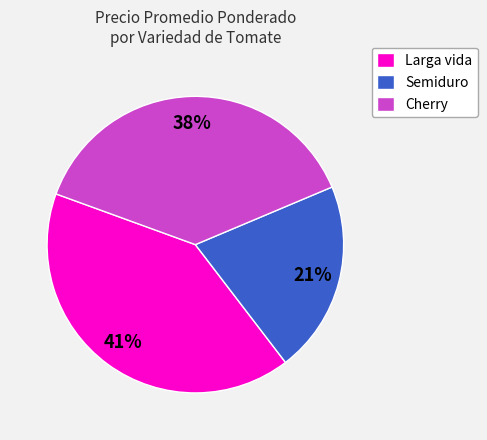

What is the ratio of the value at Cherry to the value at Semiduro?

1.8